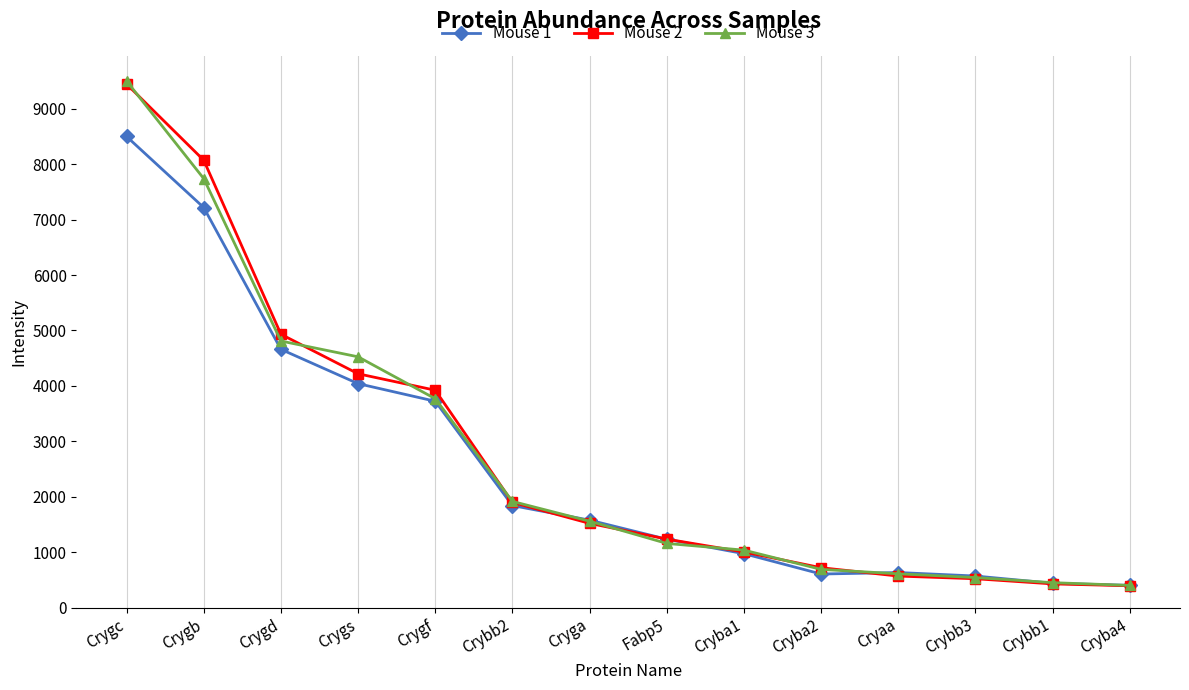

The Mouse 1 series shows 6178 at Crygd. True or false?

False